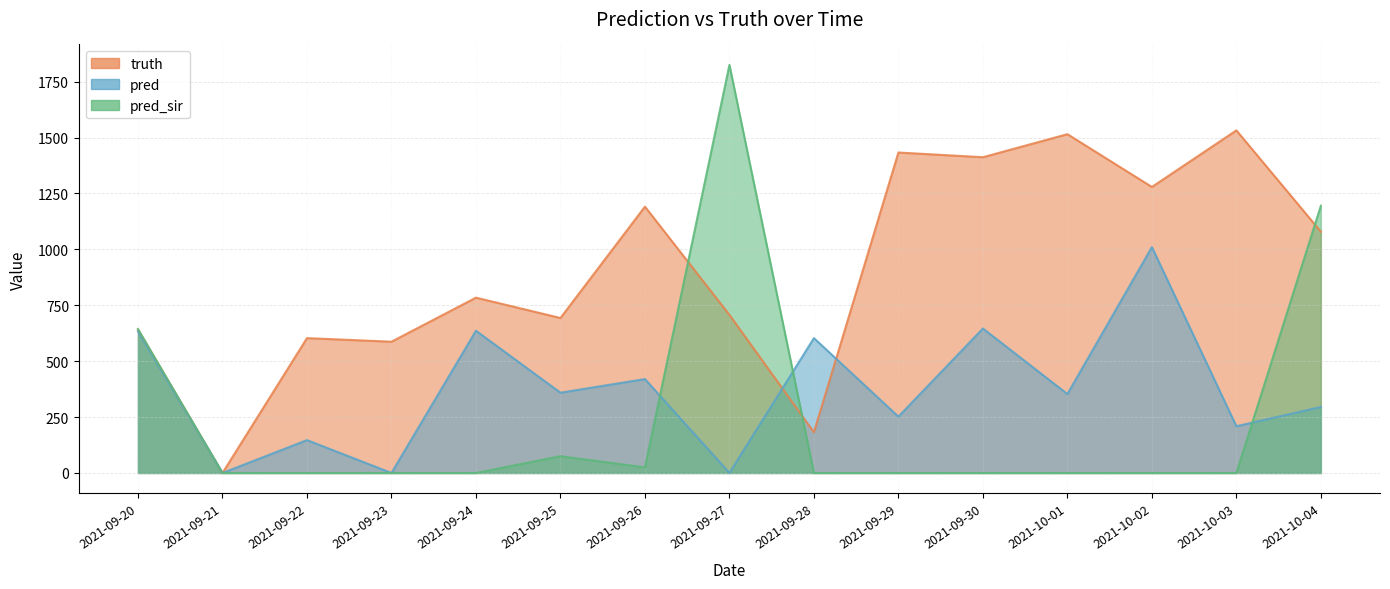

Between 2021-09-27 and 2021-09-28, which is larger?

2021-09-27